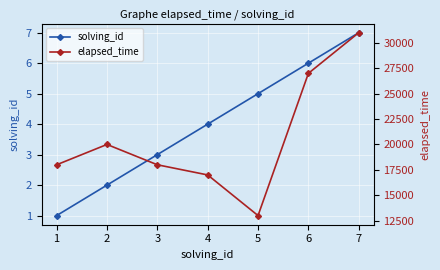

Rank the series by their maximum value, from highest to lowest.

elapsed_time, solving_id